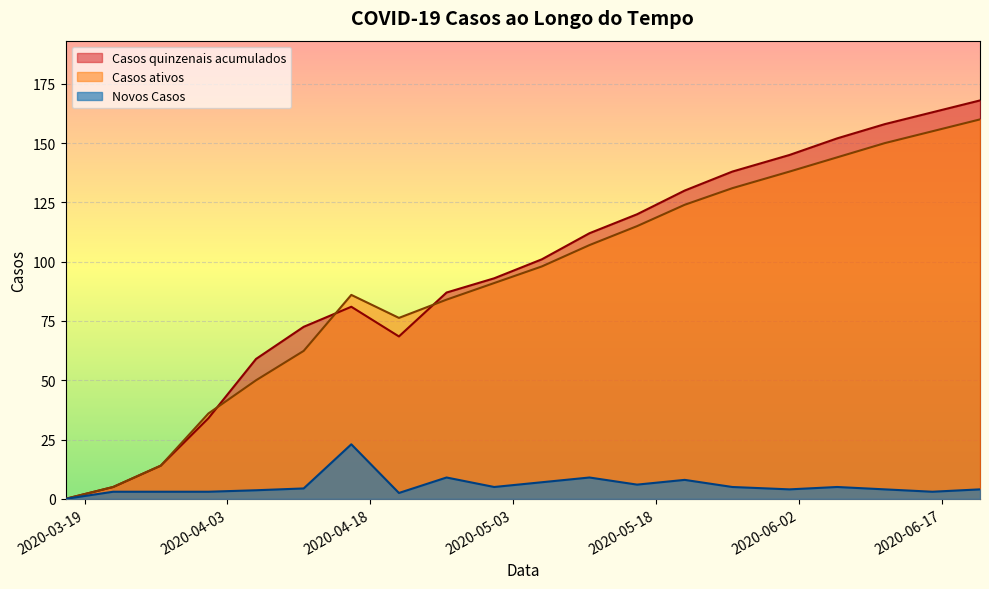

How many data points does each series have?

20